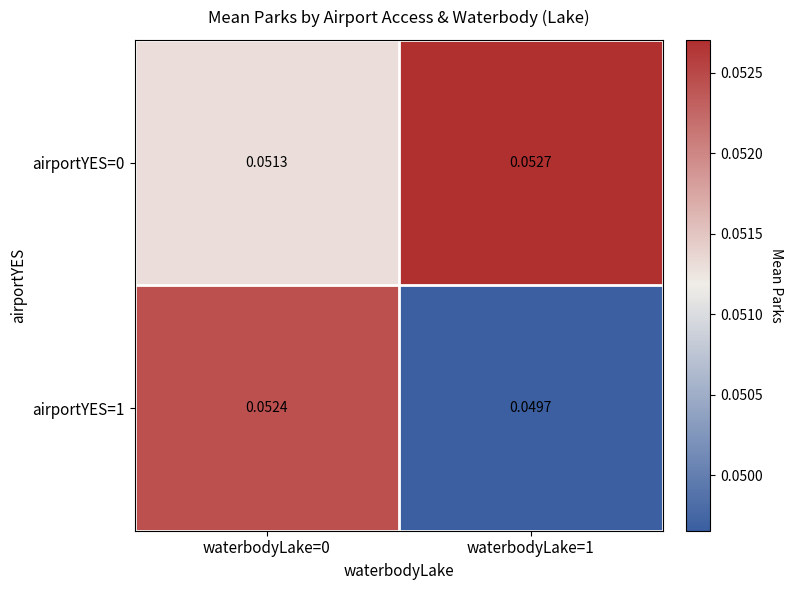

Is the value of airportYES=1 at waterbodyLake=1 greater than the value of airportYES=0 at waterbodyLake=1?

No